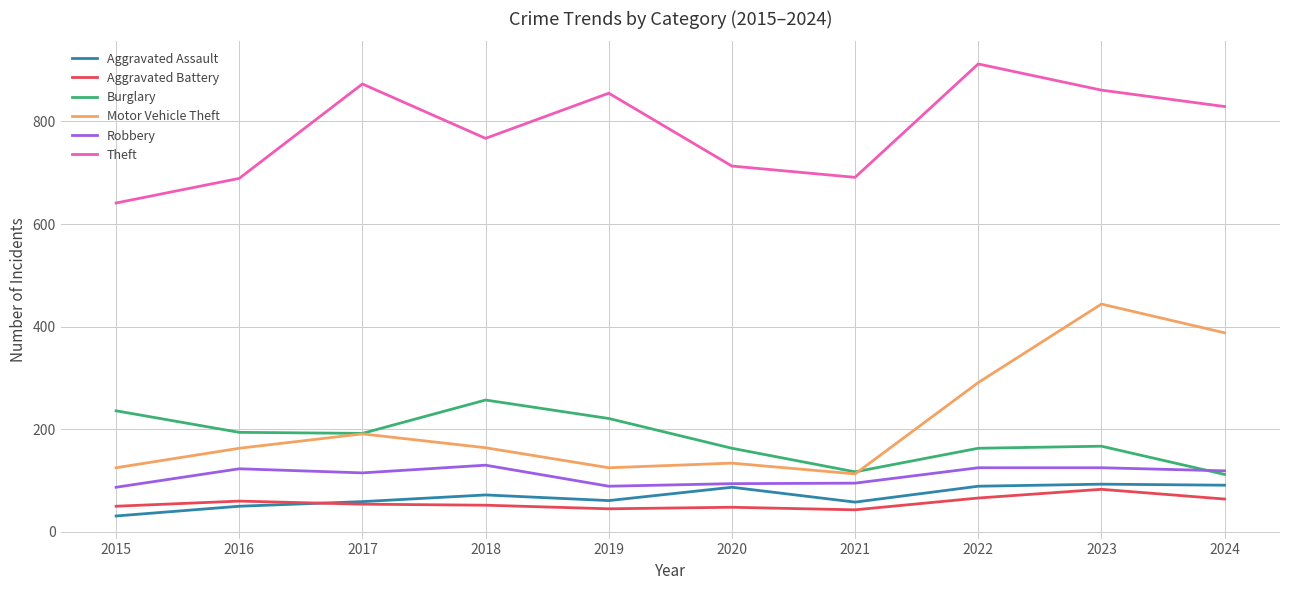

What is the total value across all series at 2024?

1603